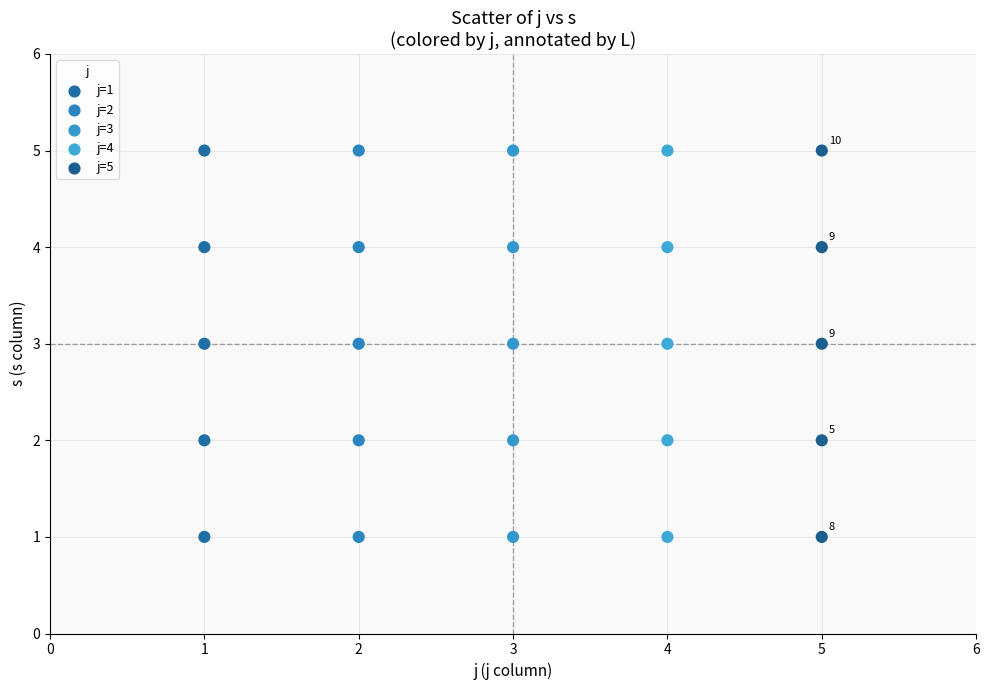

What is the range of X values (max minus min)?

4